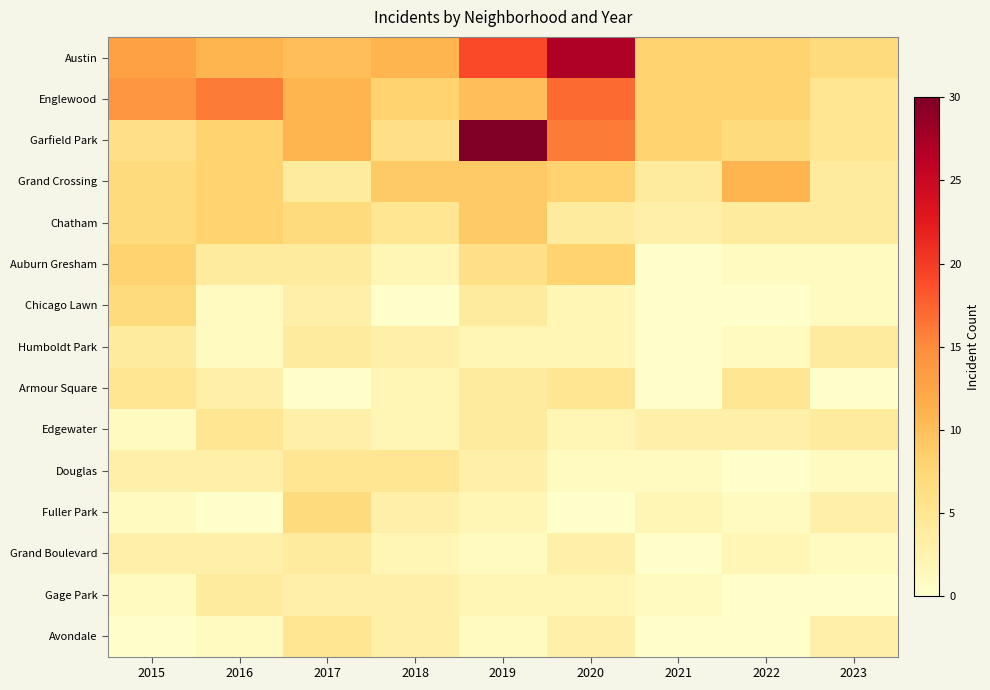

At which label does Chatham reach its minimum?

2021